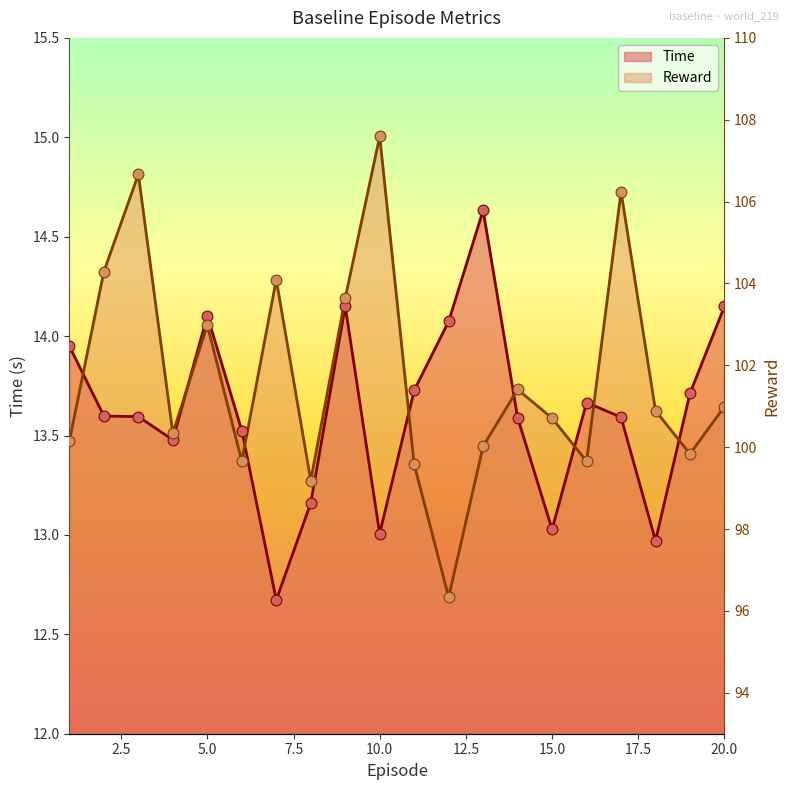

Which series reaches the minimum Y coordinate?

Time